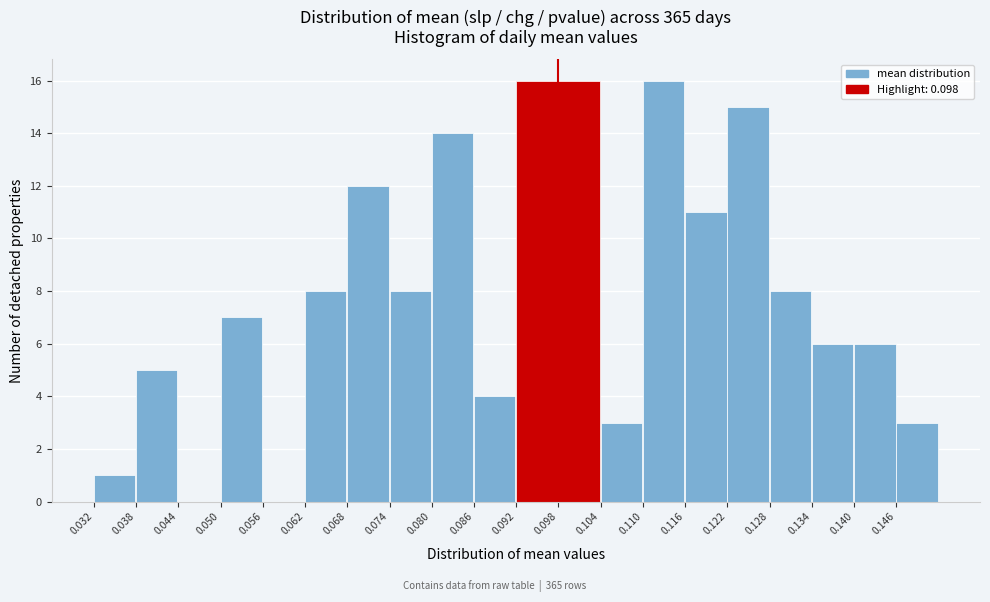

What is the height of the bar covering 0.068 to 0.074 on the x-axis? The values are not printed on the chart, so give them approximately, as read against the axis.

12